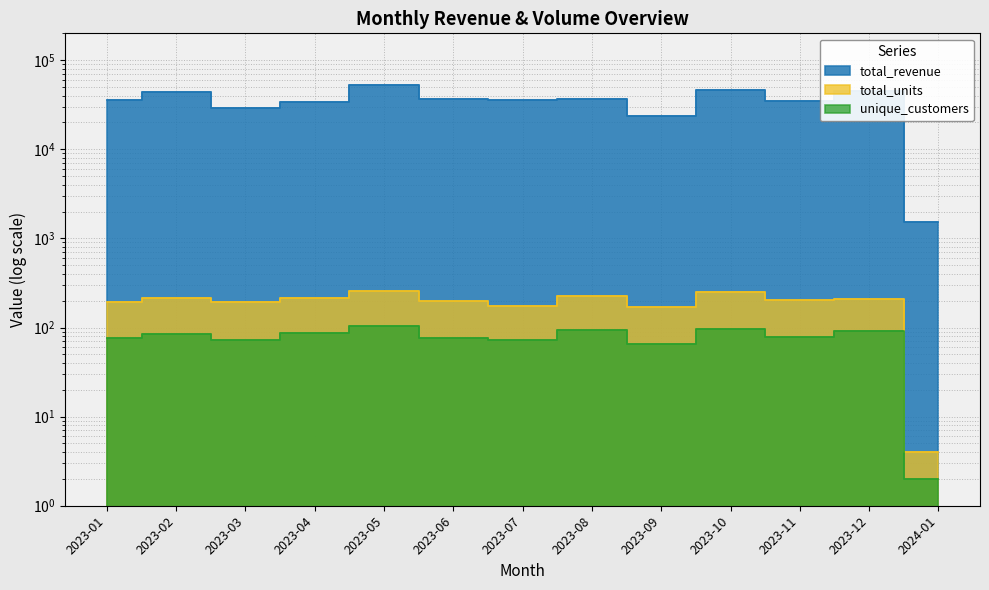

What is the maximum value for total_revenue?

53150